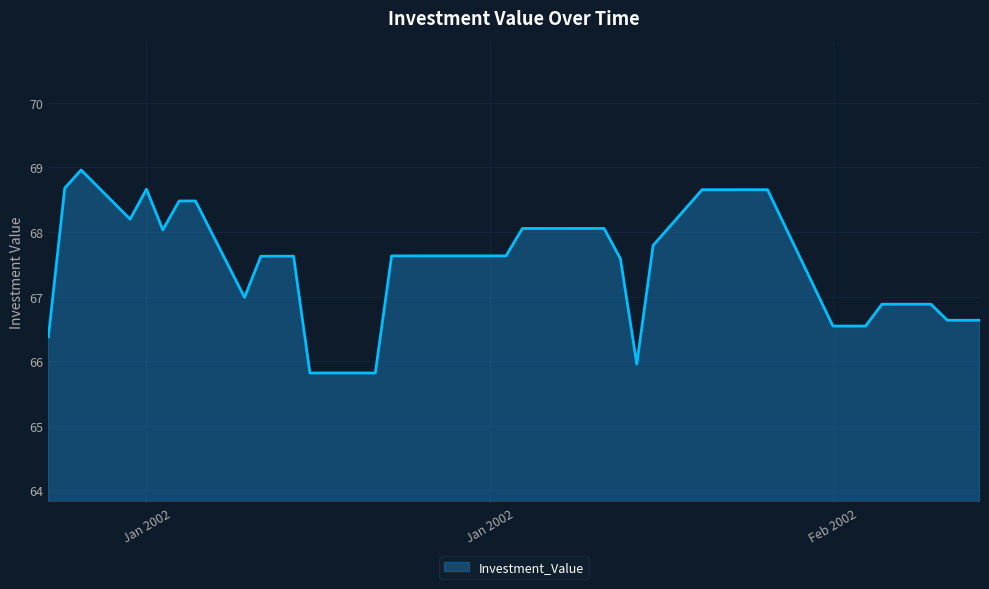

What is the difference between the maximum and minimum values?

3.1